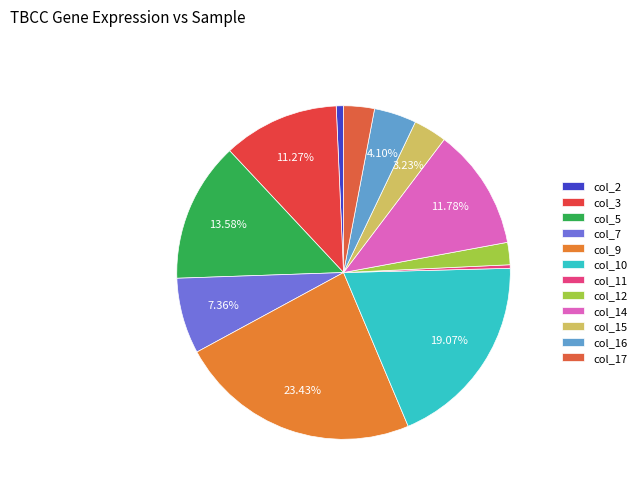

Is there a majority slice in this chart?

No